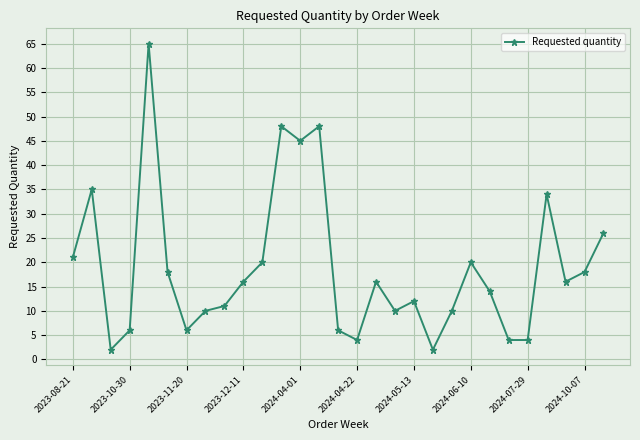

True or false: there are more than 2 points higher than both neighbors.

True